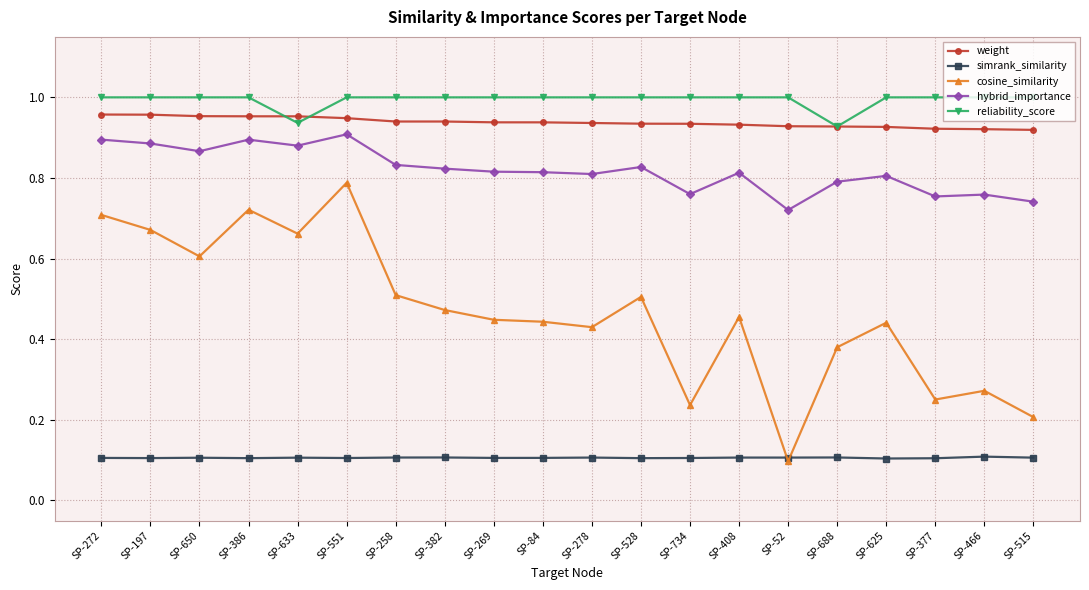

What is the total value across all series at SP-515?

3.0